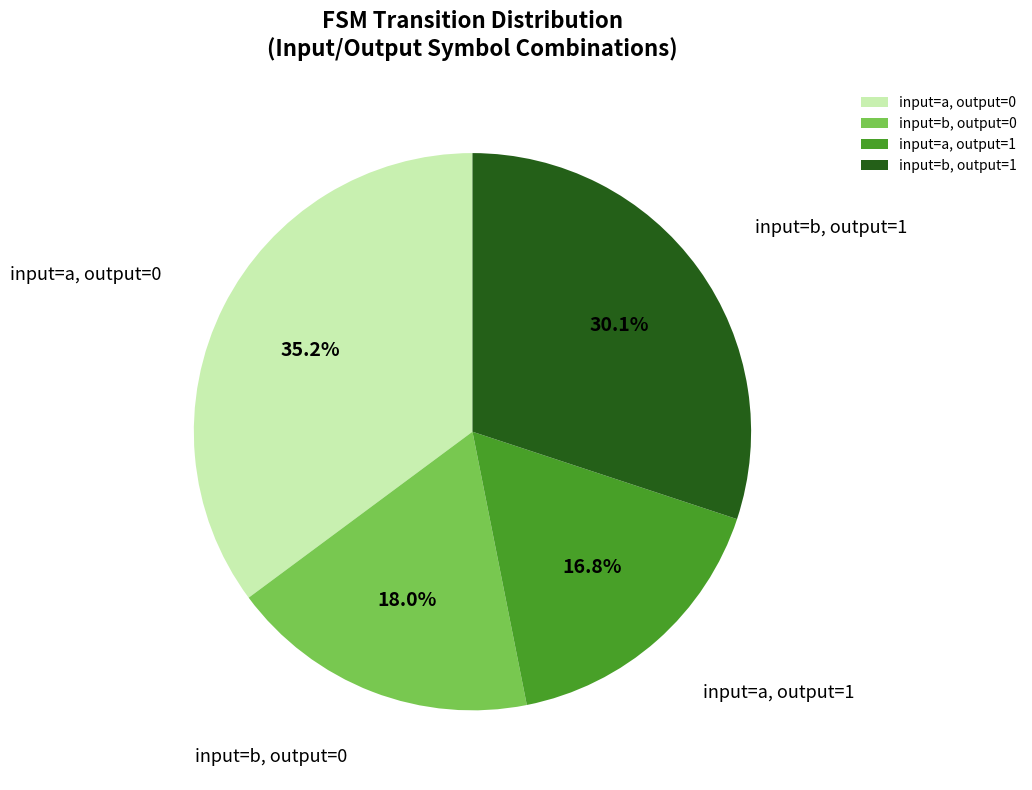

Combined, do input=b, output=1 and input=a, output=0 account for over 50%?

Yes